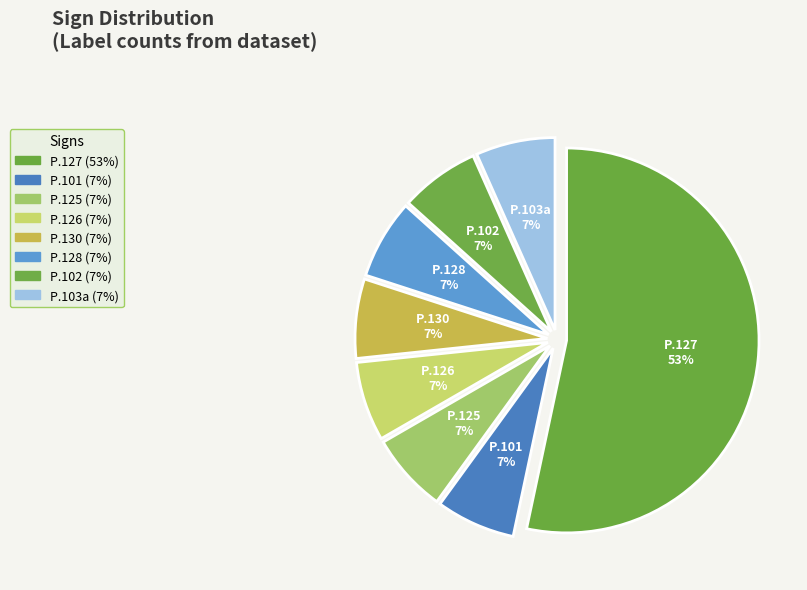

How many segments does this pie chart have?

8